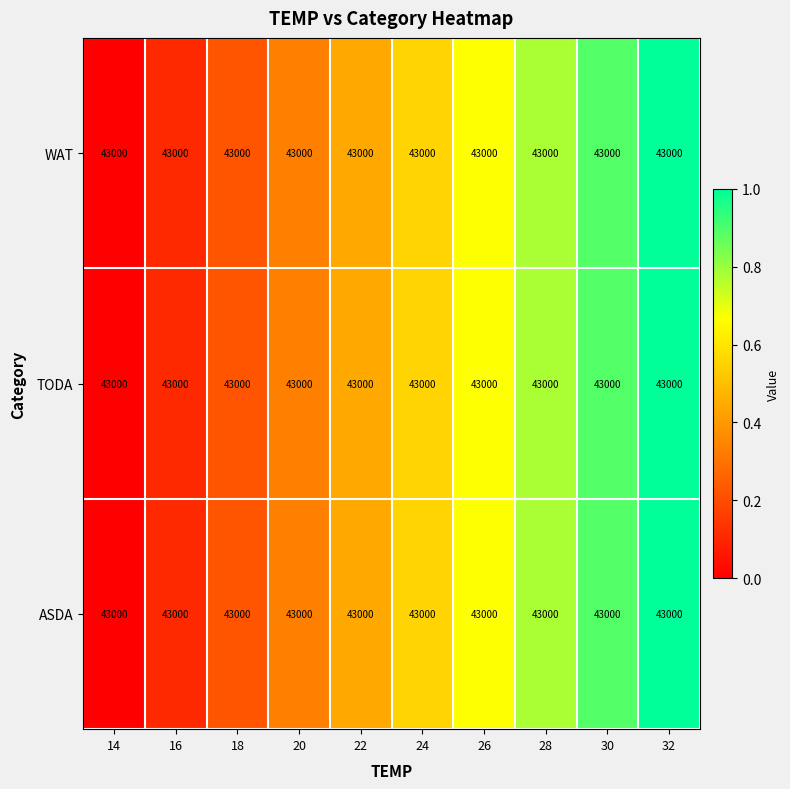

Reading right to left, extract all data points from this chart.

WAT: 32=43000.0	30=43000.0	28=43000.0	26=43000.0	24=43000.0	22=43000.0	20=43000.0	18=43000.0	16=43000.0	14=43000.0
TODA: 32=43000.0	30=43000.0	28=43000.0	26=43000.0	24=43000.0	22=43000.0	20=43000.0	18=43000.0	16=43000.0	14=43000.0
ASDA: 32=43000.0	30=43000.0	28=43000.0	26=43000.0	24=43000.0	22=43000.0	20=43000.0	18=43000.0	16=43000.0	14=43000.0